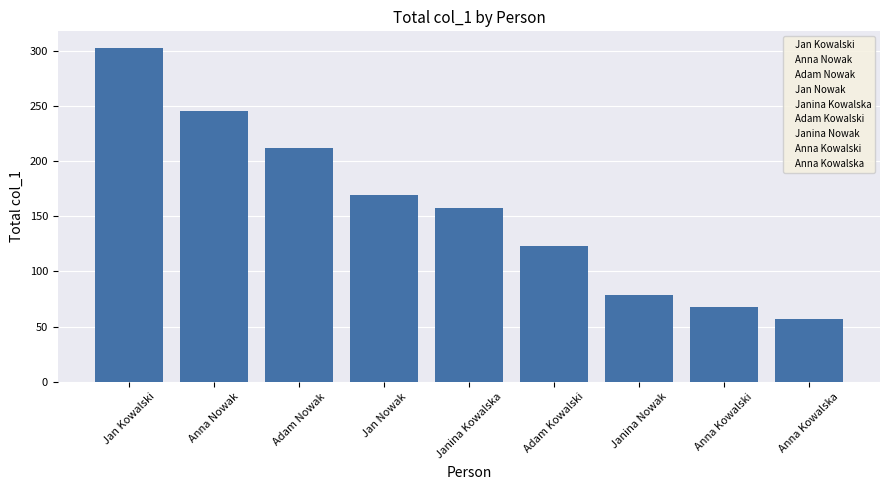

How many categories are shown in the chart?

9